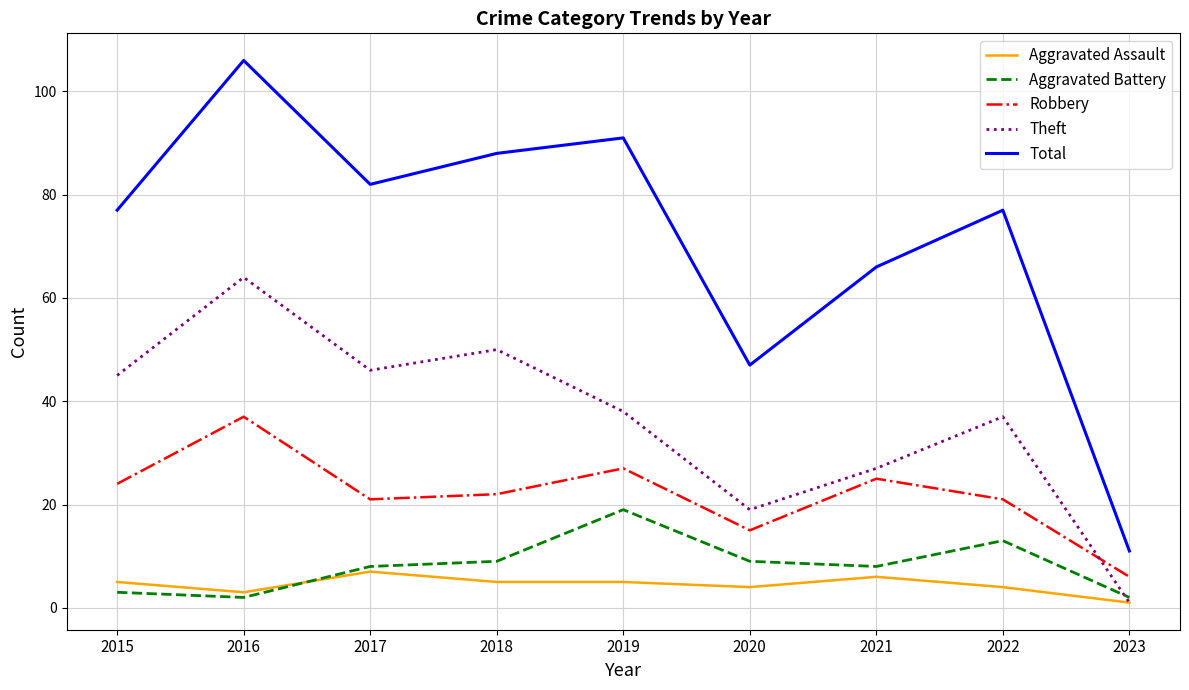

Where is the first local minimum for Total?

2017